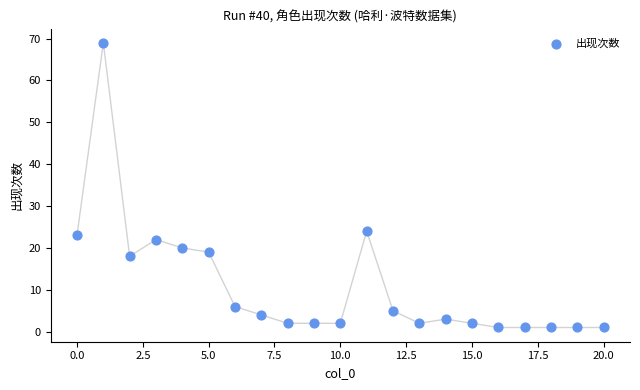

What is the range of Y values (max minus min)?

68